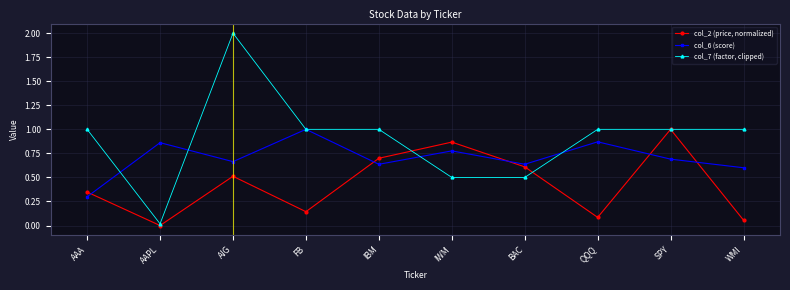

What are all the series names shown in the legend?

col_2 (price, normalized), col_6 (score), col_7 (factor, clipped)